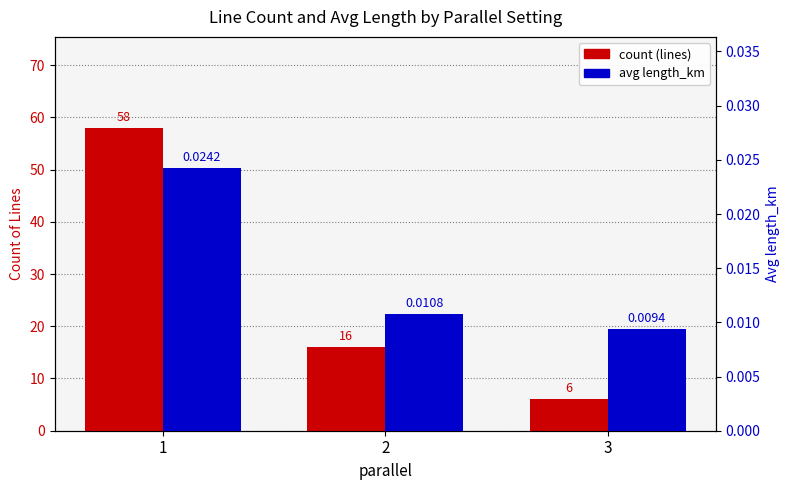

Is the value of count (lines) at 2 greater than the value of avg length_km at 1?

Yes